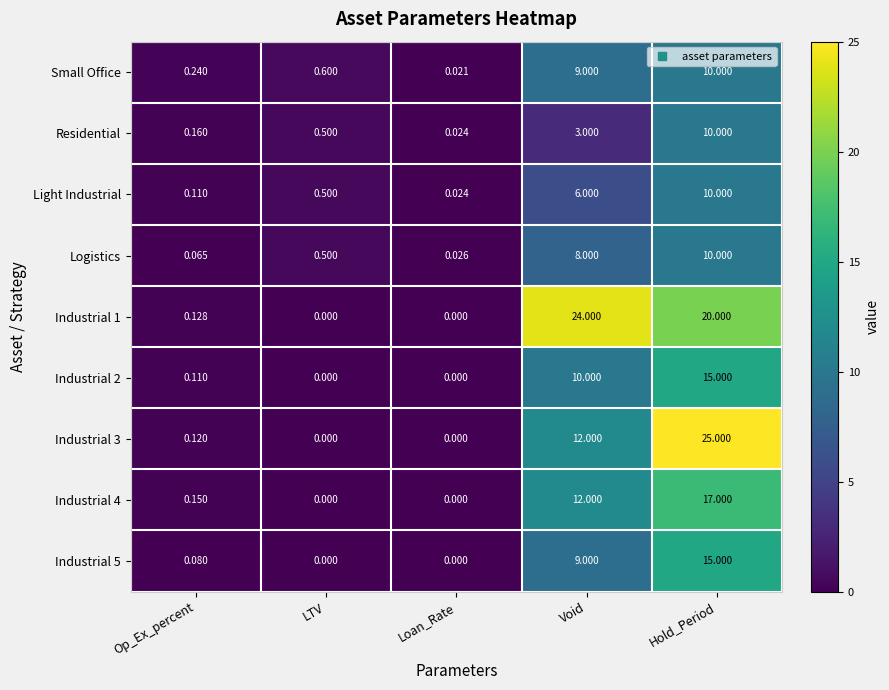

At which category is the sum across all series the highest?

Hold_Period